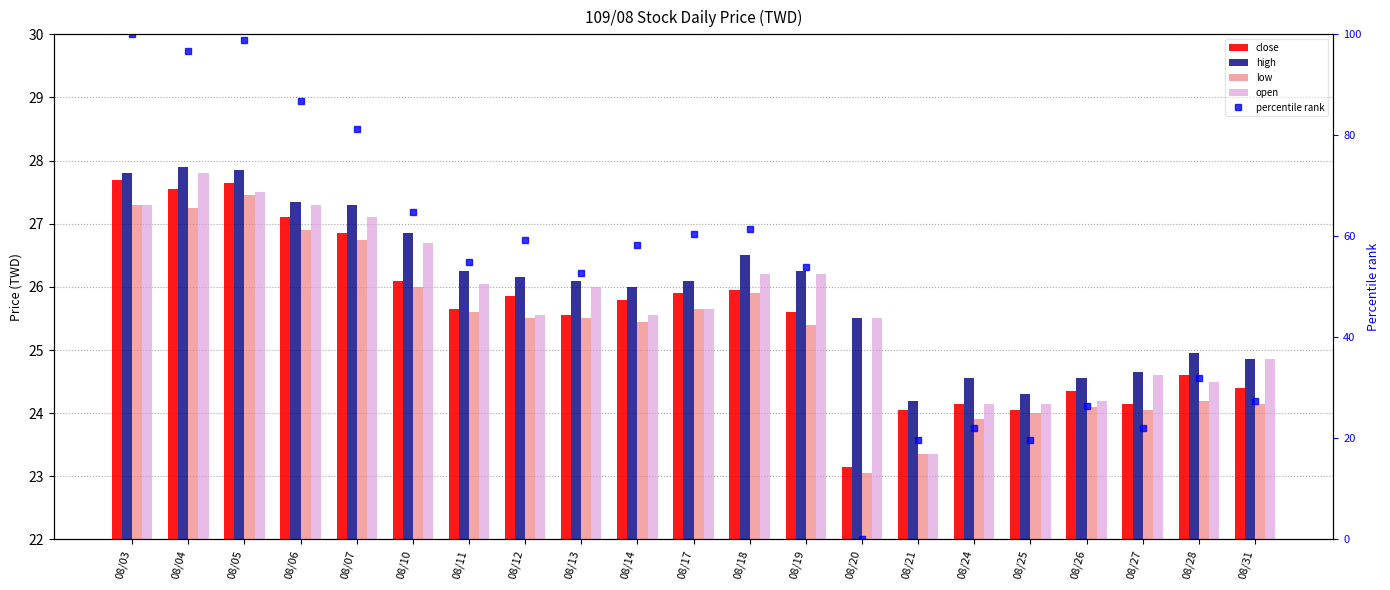

Which series changed the most between 08/13 and 08/27?

percentile rank